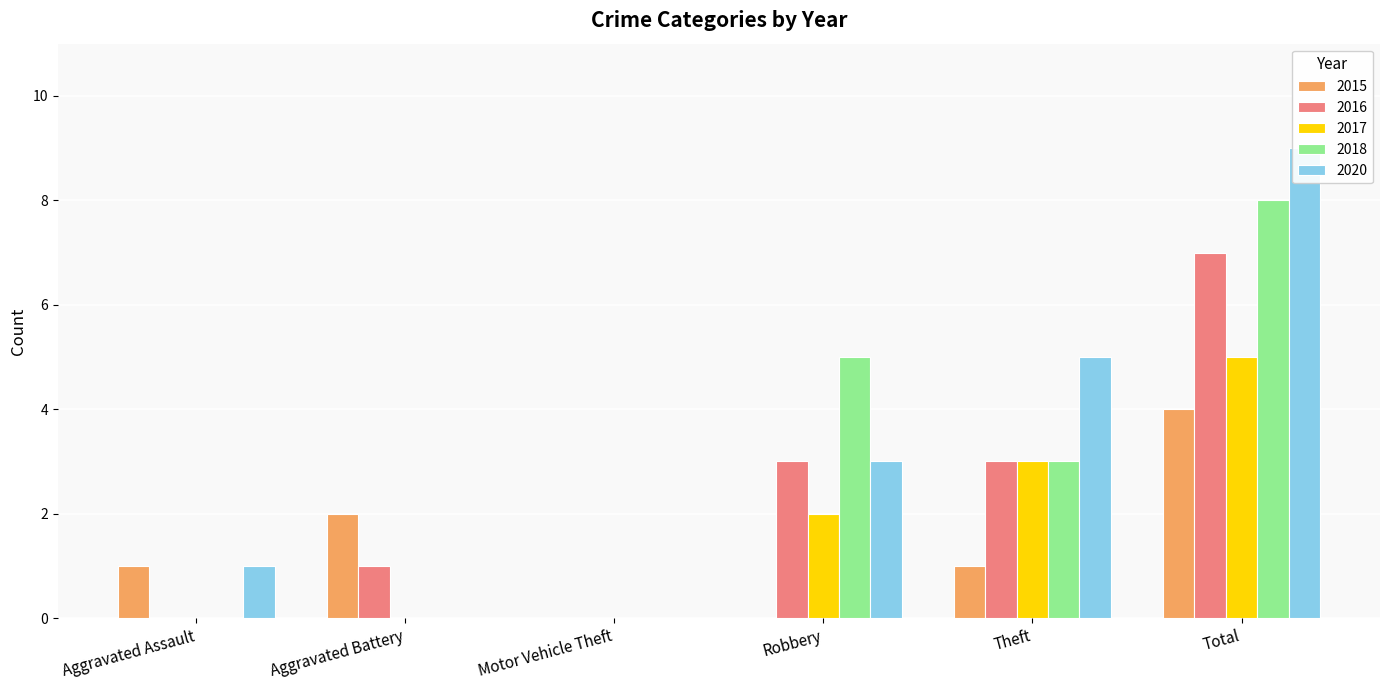

Is the value of 2017 at Aggravated Battery greater than the value of 2015 at Total?

No